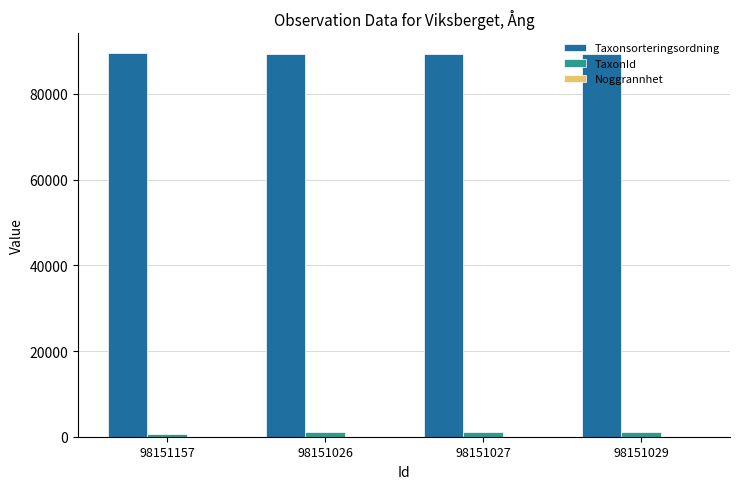

What is the highest value of the Taxonsorteringsordning series?

89673